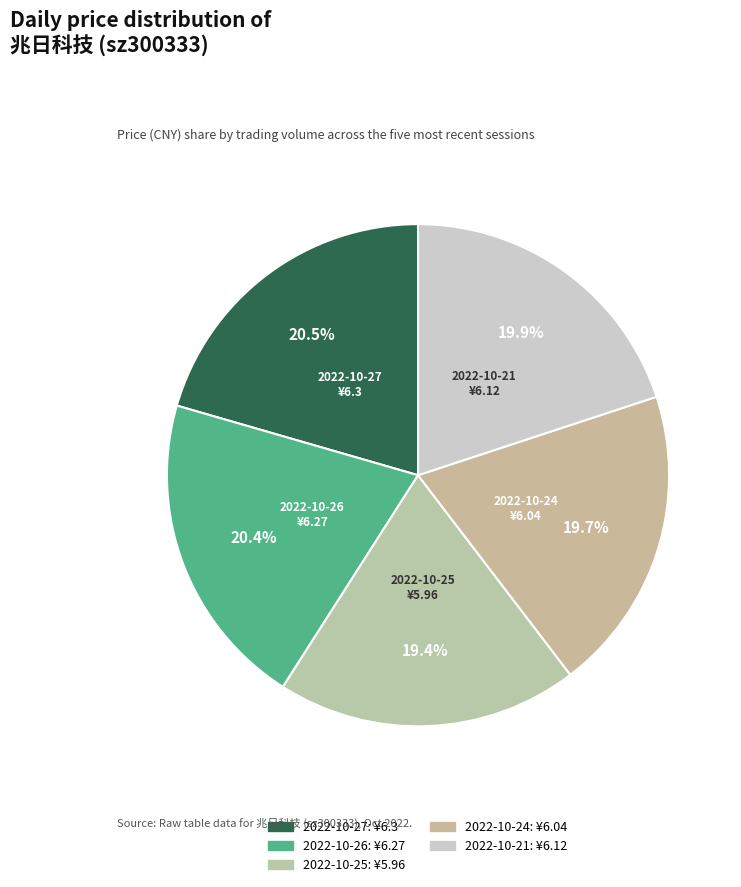

What is the ratio of the value at 2022-10-27 to the value at 2022-10-26?

1.0